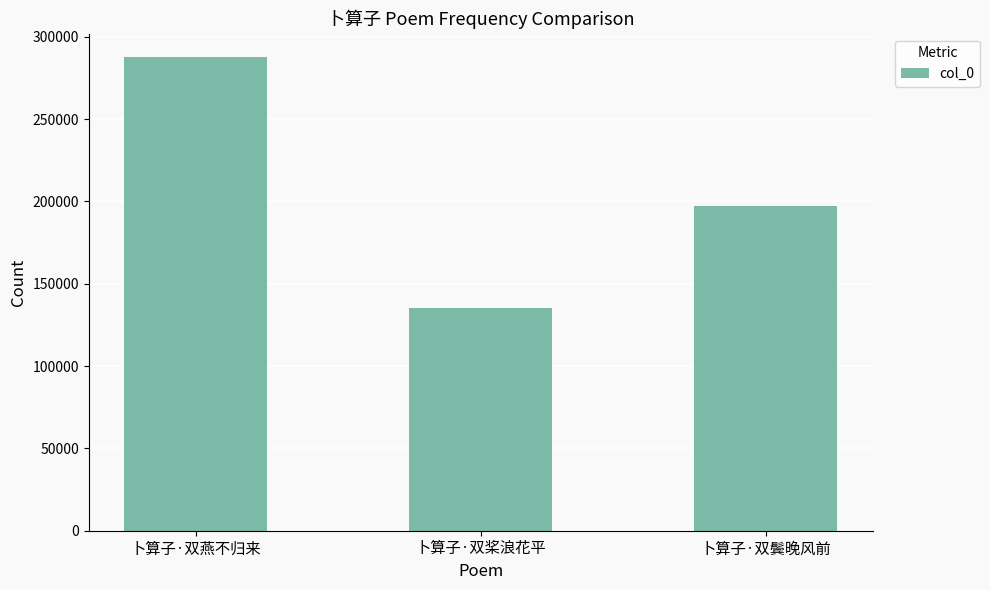

What is the maximum value shown in the chart?

287509